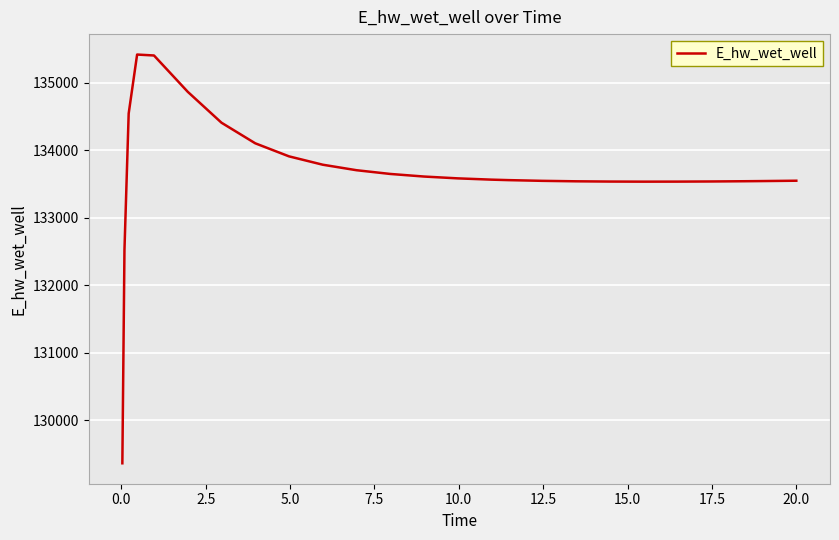

What is the maximum value shown in the chart?

135414.8